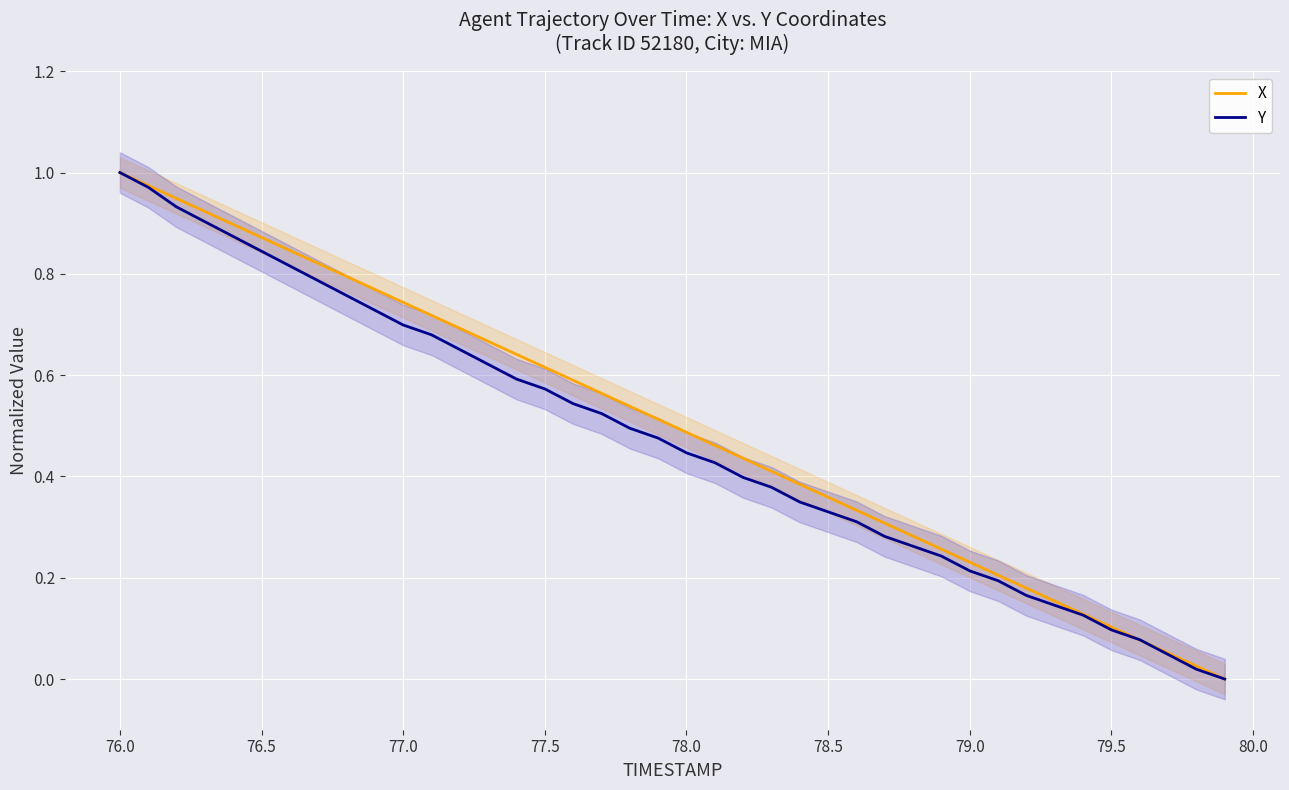

Does the chart display data point markers on the line(s)?

No